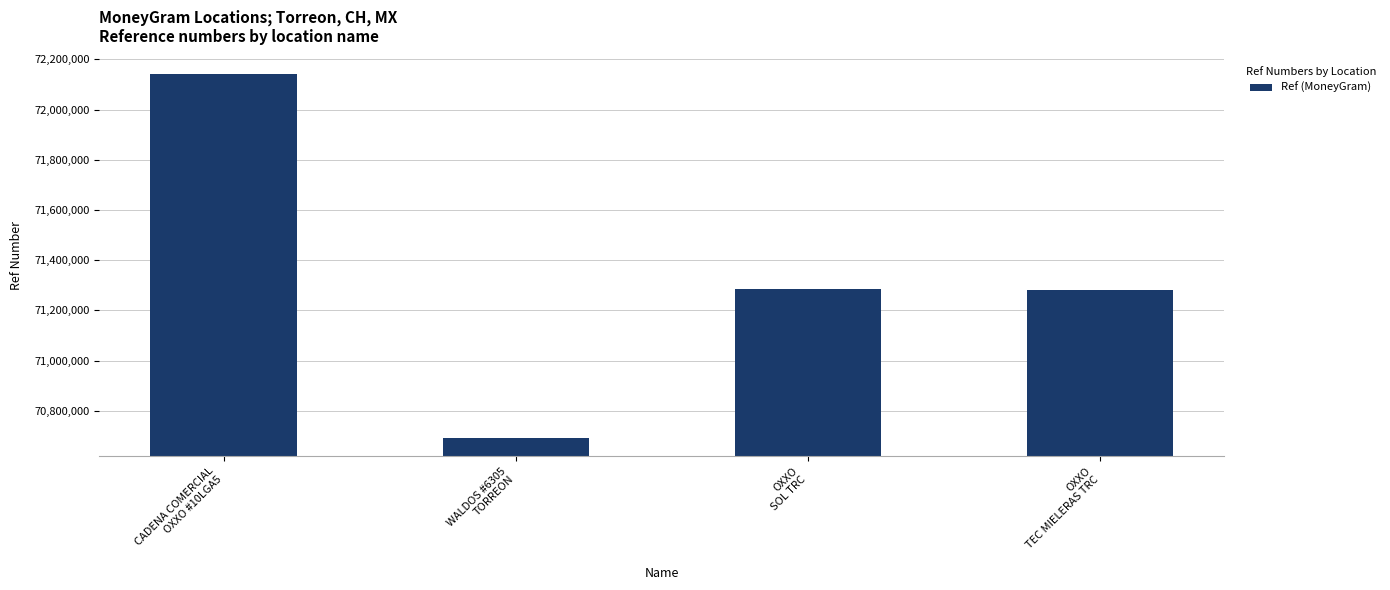

At which category does the chart reach its minimum across all series?

WALDOS #6305
TORREON